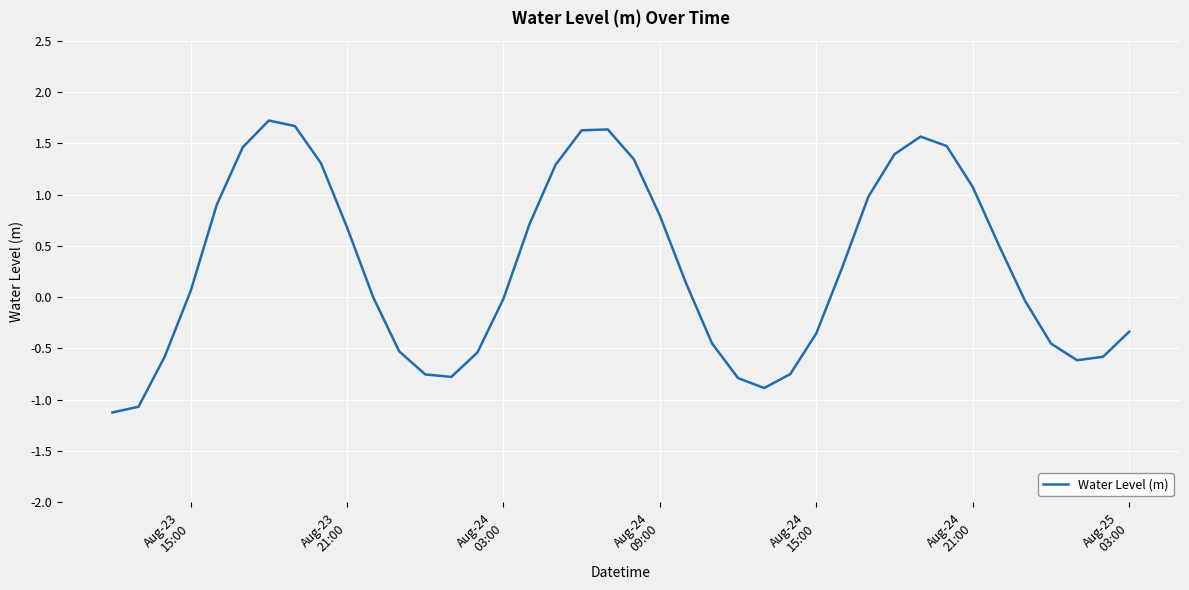

What is the minimum value shown in the chart?

-1.1